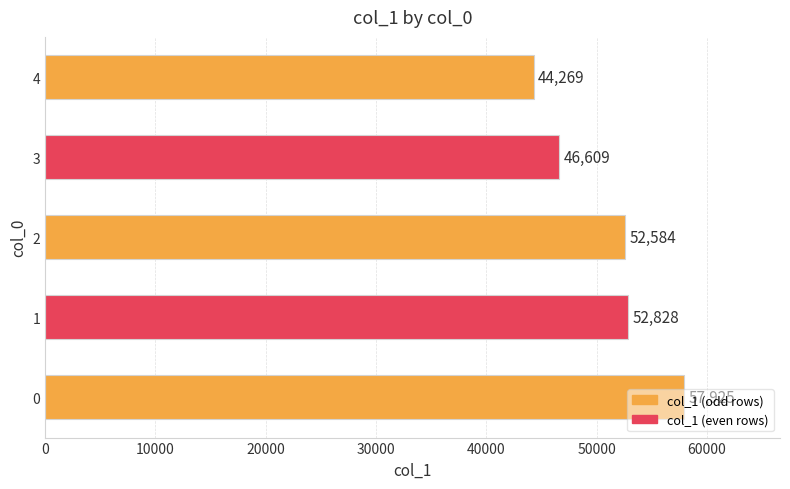

True or false: the data shows 46609 at 3.

True